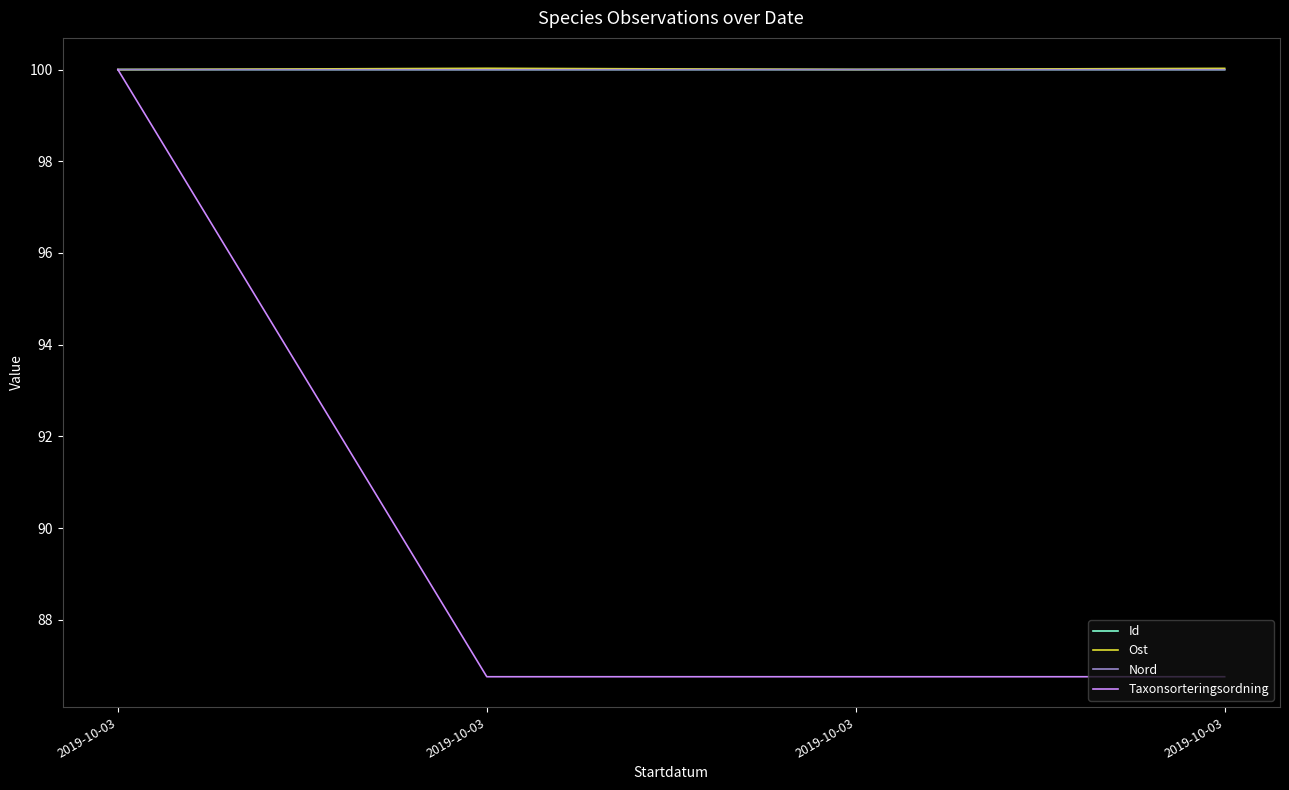

How many distinct data groups are displayed?

4